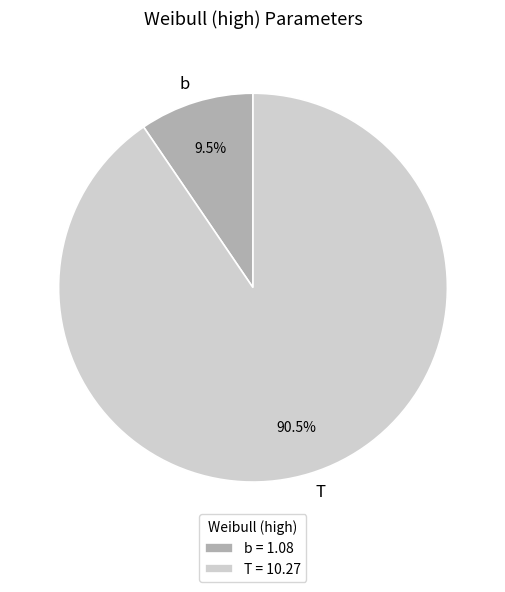

Count the number of slices in the pie.

2